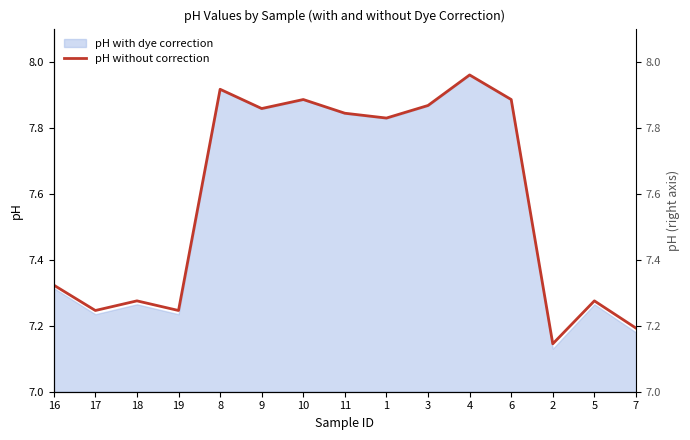

What is the value of the 10th point from the left?

7.9